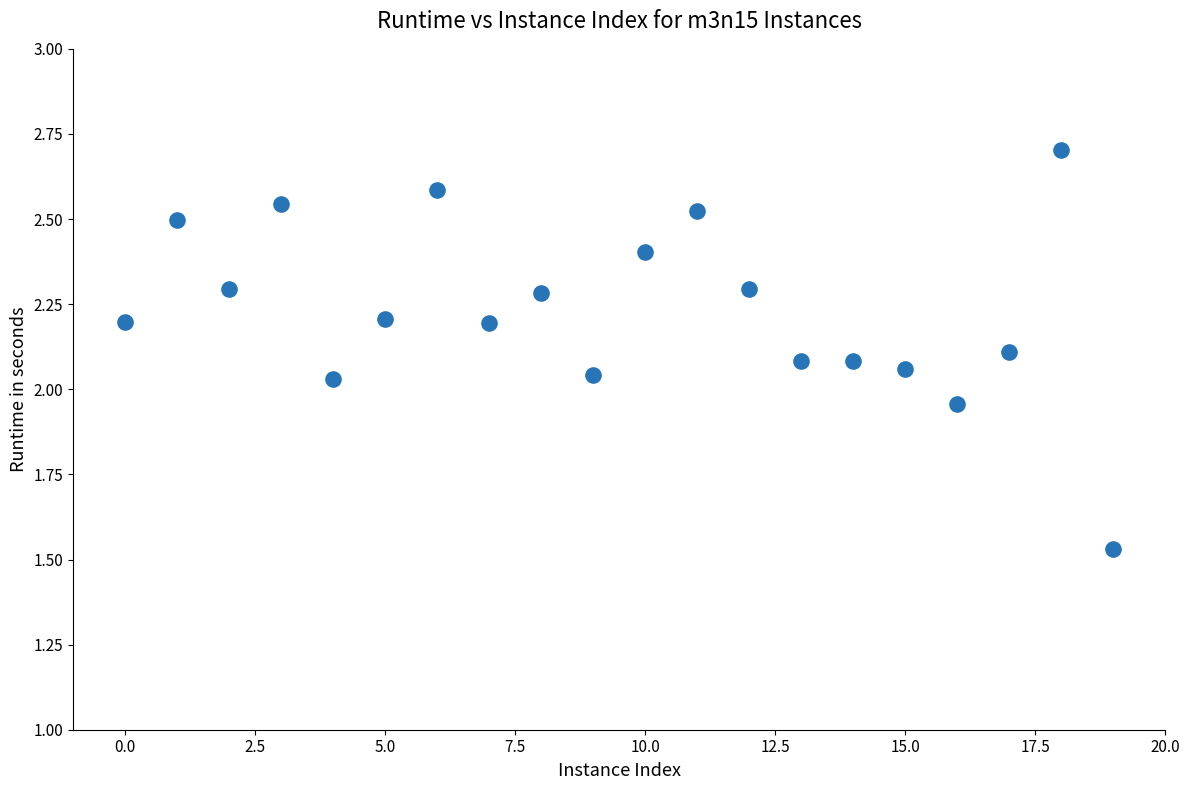

What is the range of Y values (max minus min)?

1.2